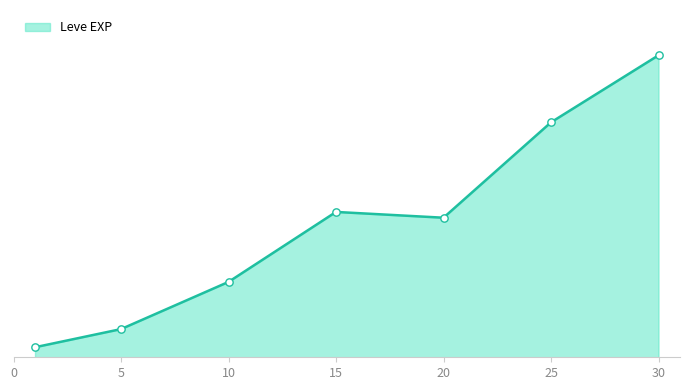

Does the chart have visible grid lines?

No